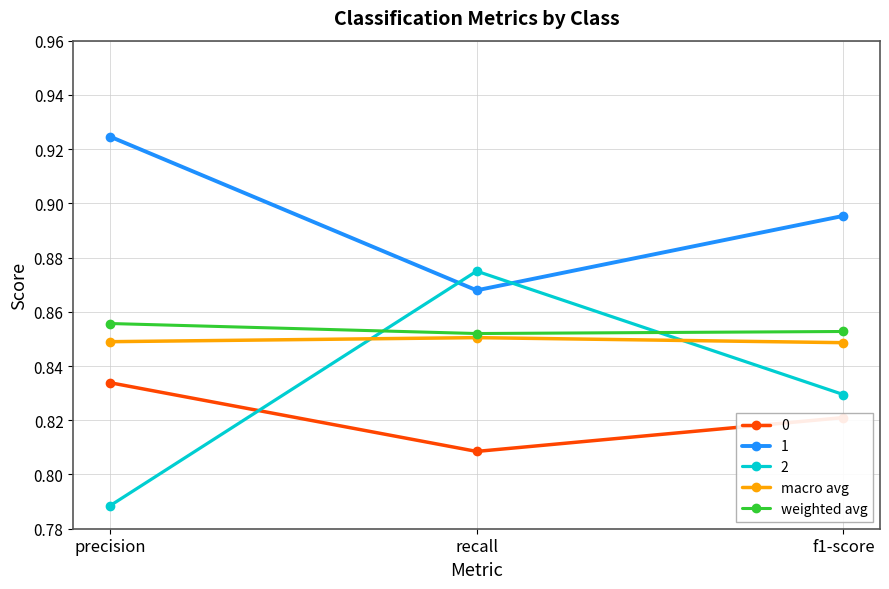

What is the total value across all series at recall?

4.3